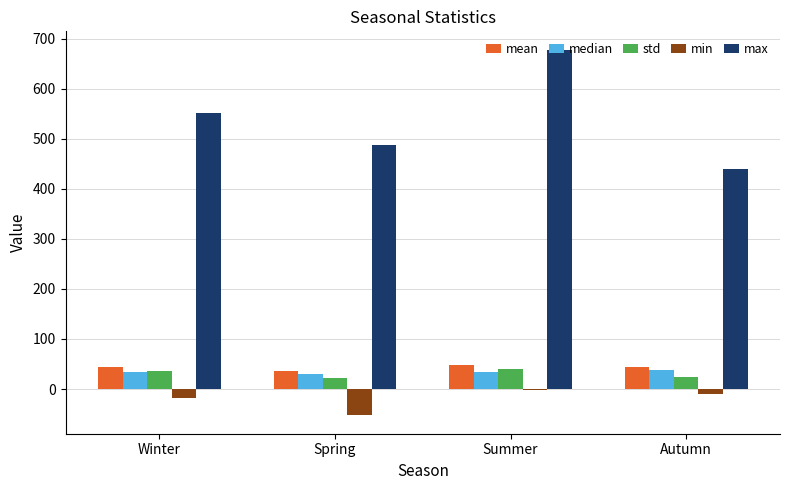

Which label corresponds to the largest value in the chart?

Summer